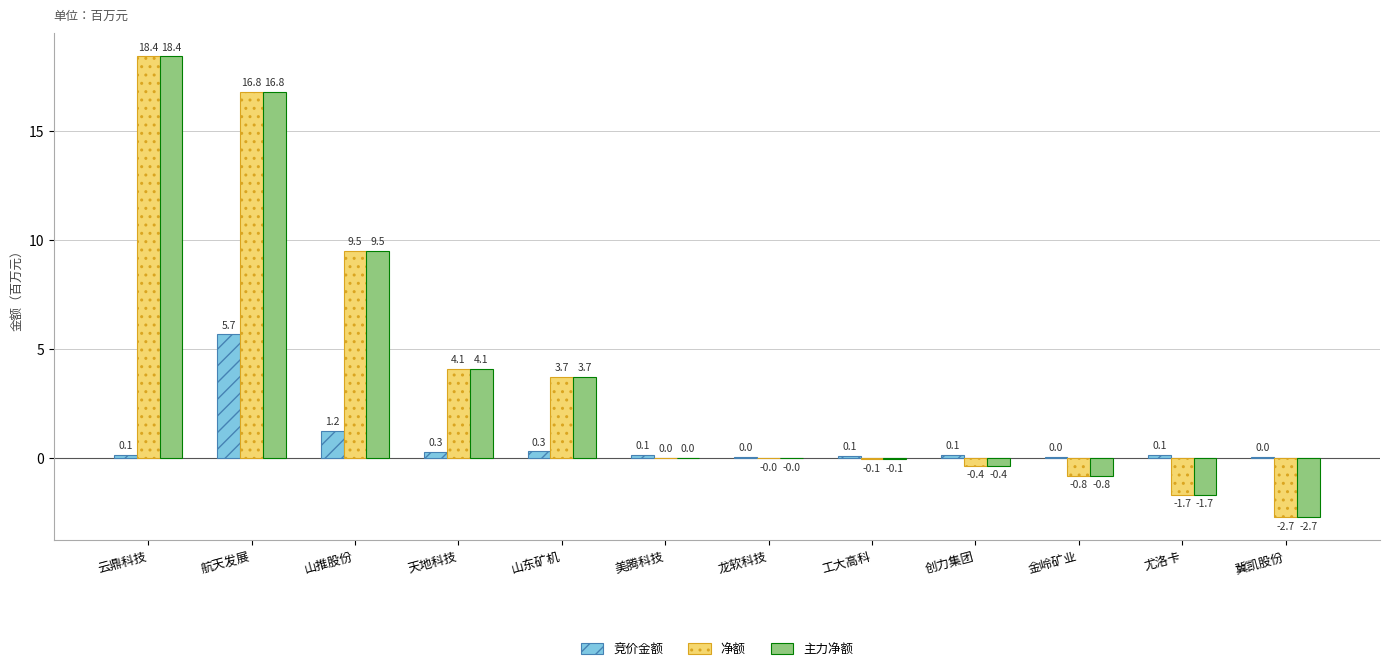

The 净额 series shows -1.7 at 尤洛卡. True or false?

True